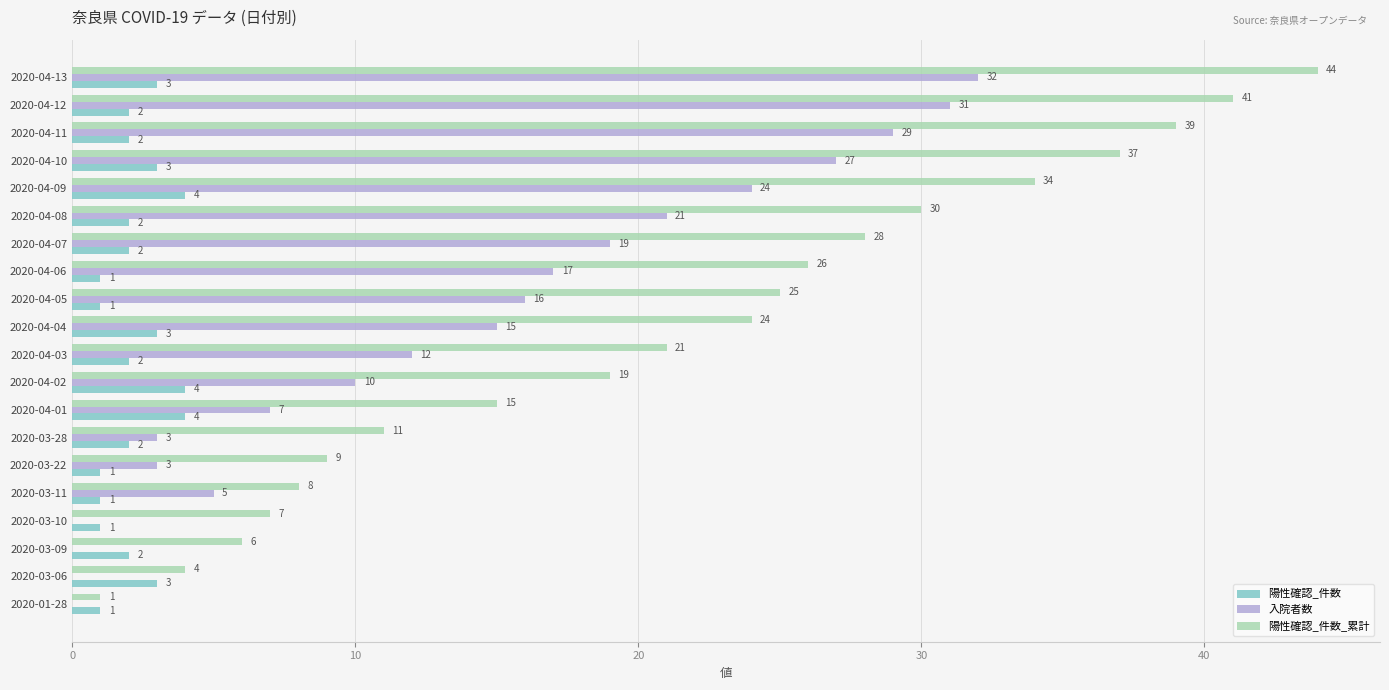

Which series has the largest total across all categories?

陽性確認_件数_累計